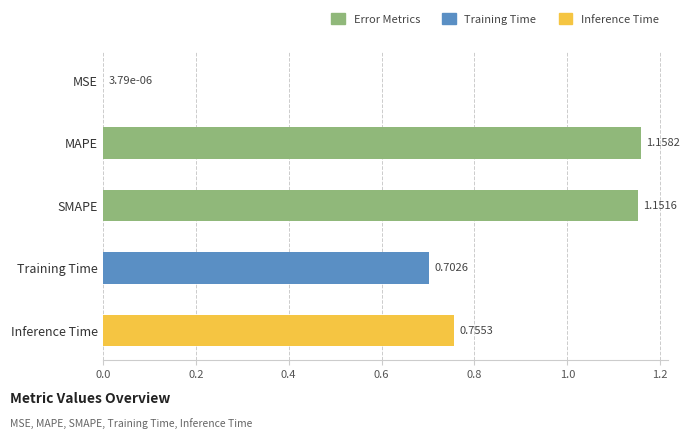

Which label corresponds to the largest value in the chart?

MAPE